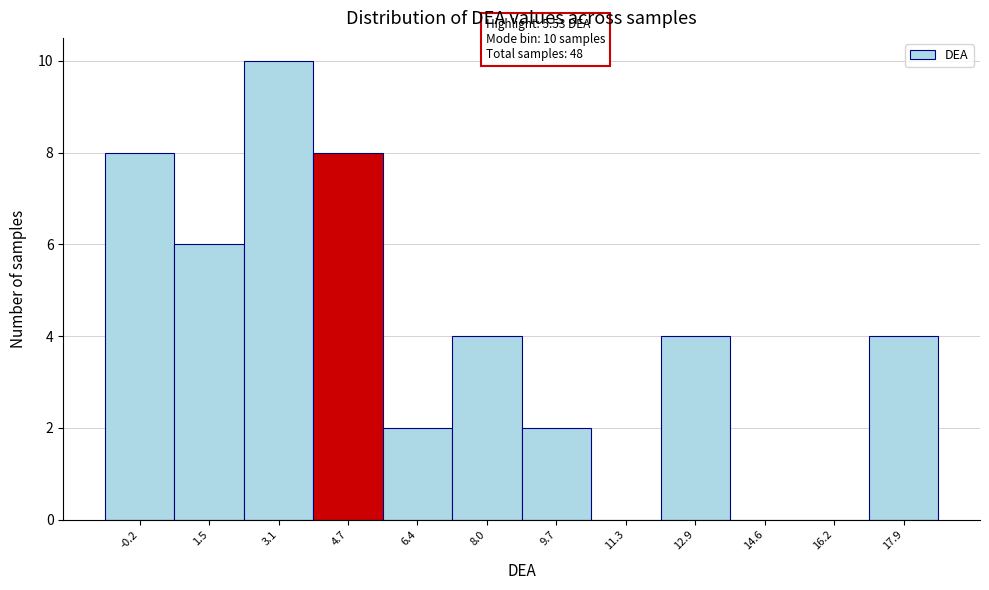

Over which range of the x-axis is the bar tallest?

2.2 to 4.0